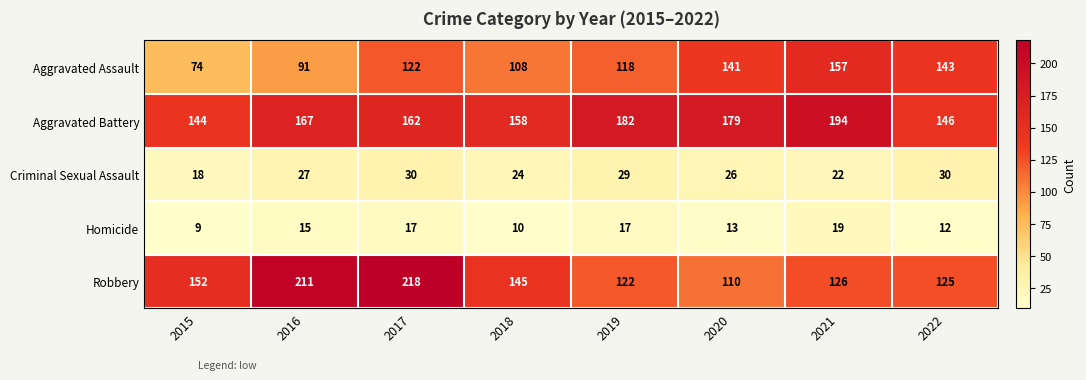

Read the Aggravated Assault value at 2016, to the nearest 5.

90